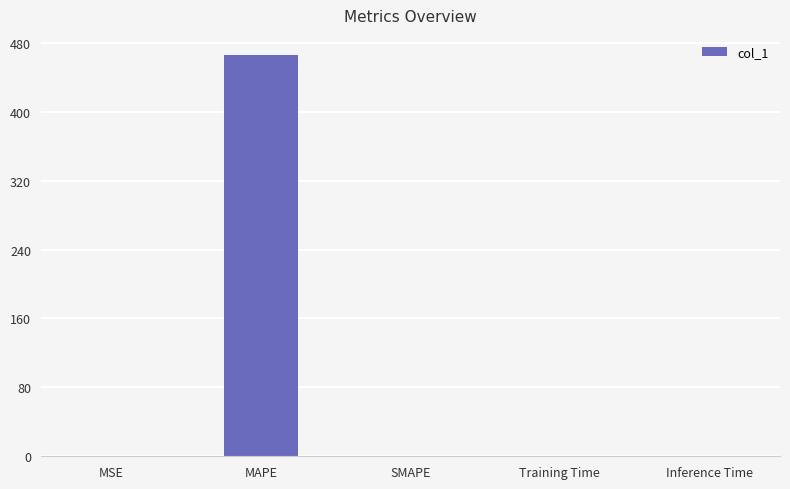

How many distinct data groups are displayed?

1